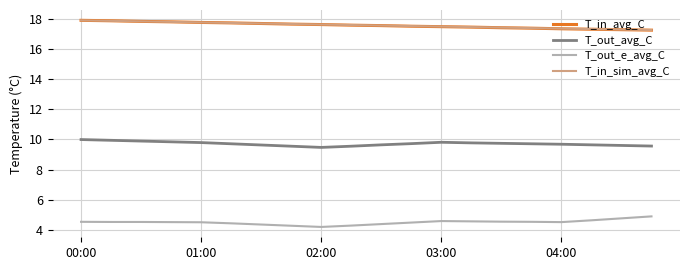

What is the smallest value displayed?

4.2